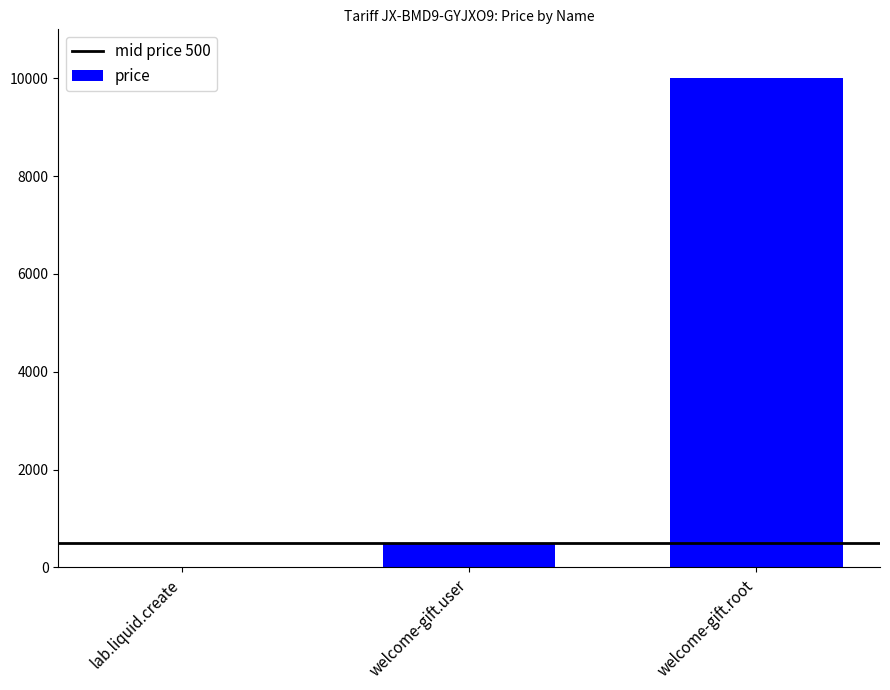

At which category does the chart reach its peak across all series?

welcome-gift.root